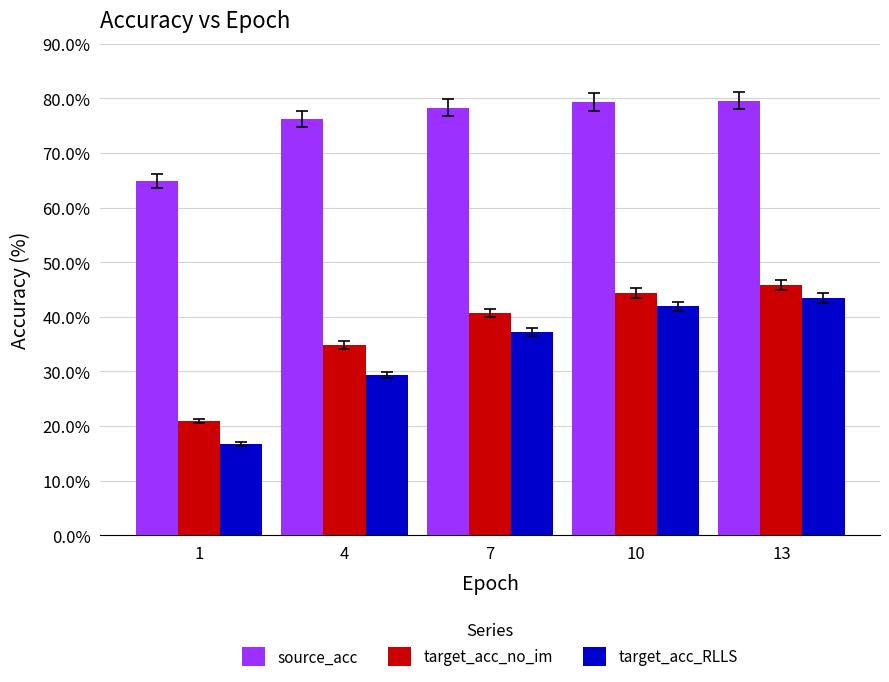

How many distinct data groups are displayed?

3